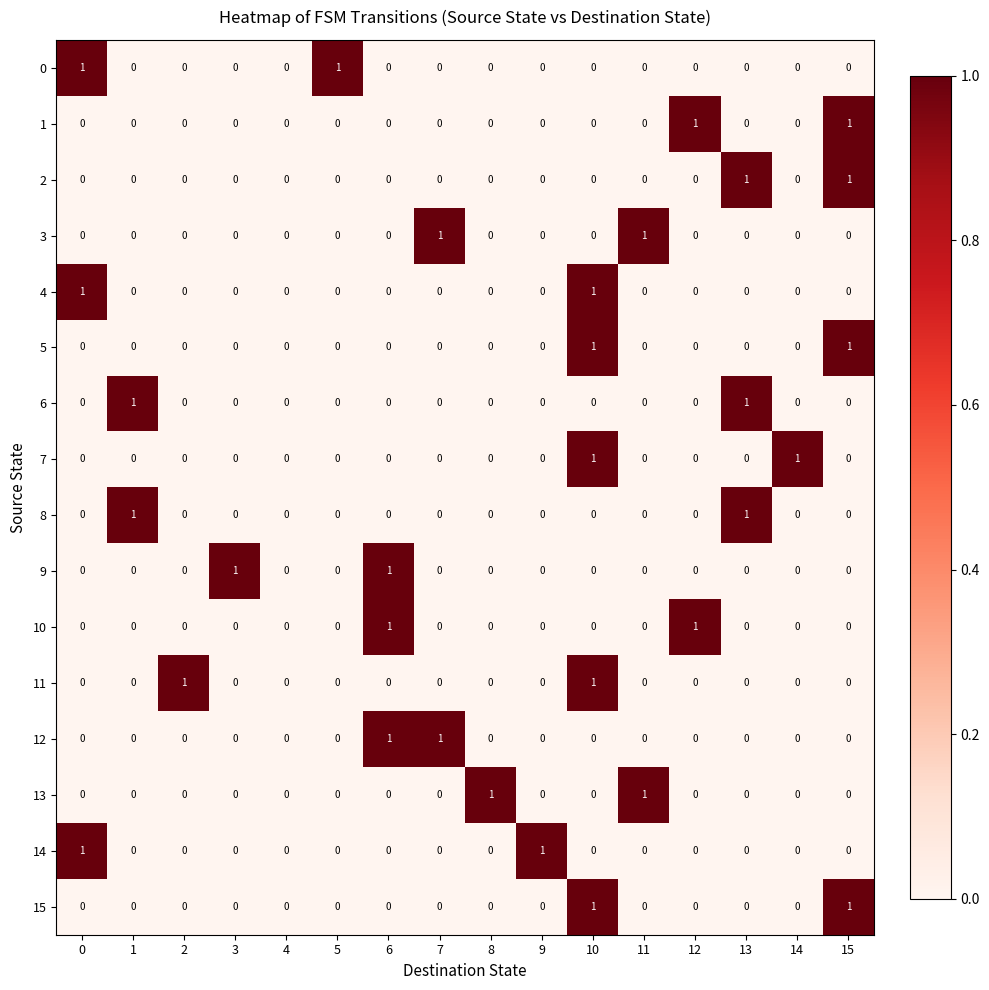

How many 7 values are between 0 and 1?

16